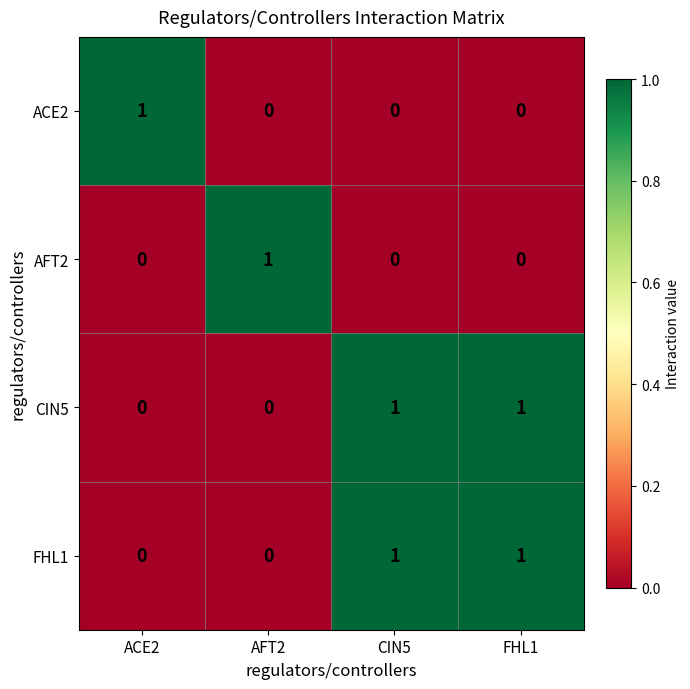

Which category has the highest value in the ACE2 series?

ACE2